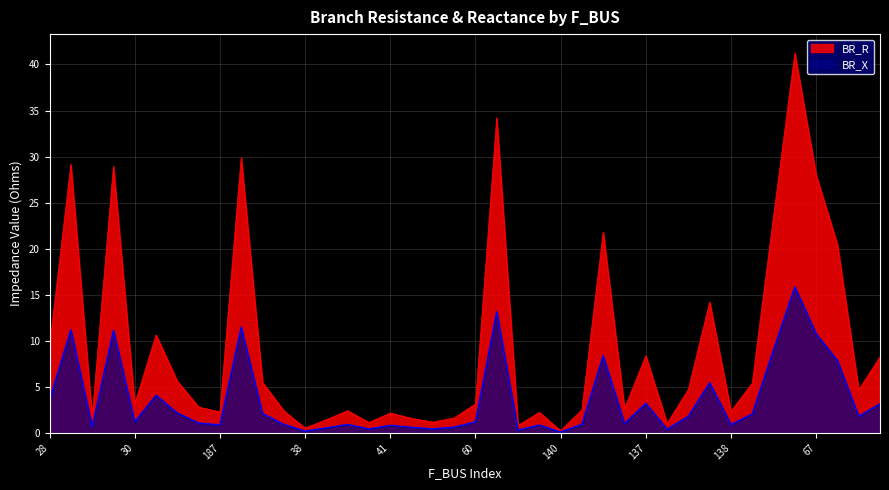

Does the chart have visible grid lines?

Yes